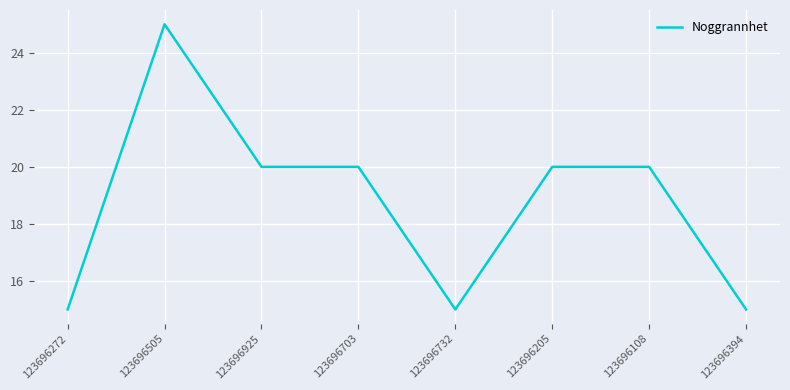

What is the sum of the values at 123696505 and 123696394?

40